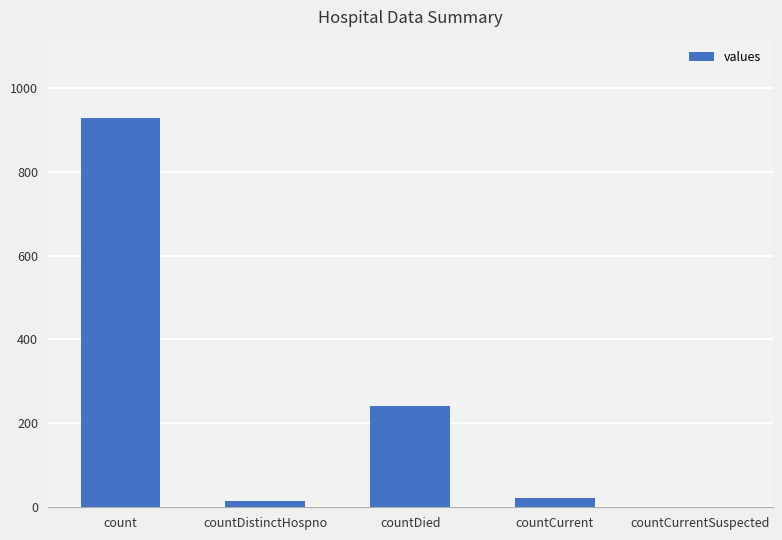

Approximately how many times larger is the value at countDied compared to countDistinctHospno?

15.1